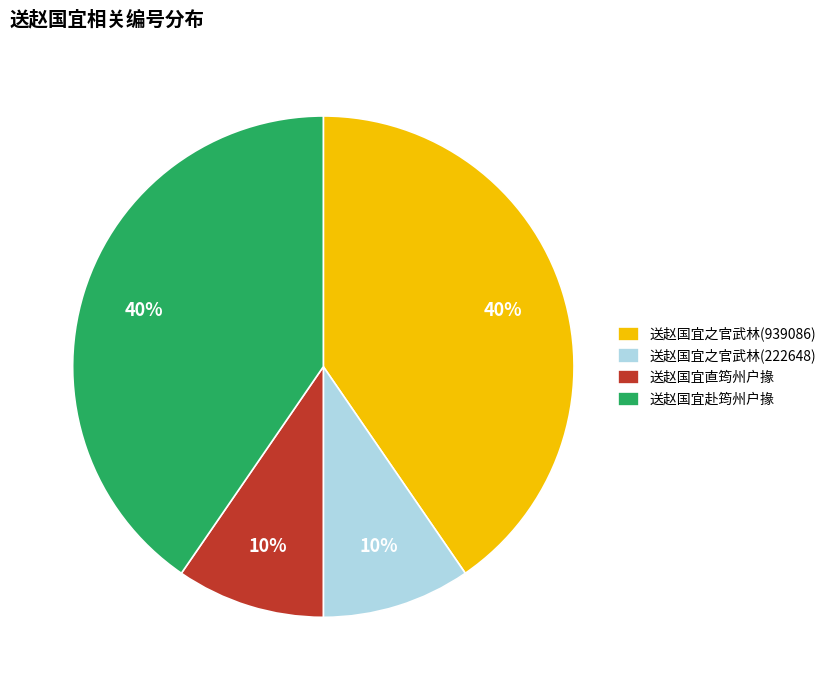

Does 送赵国宜赴筠州户掾 represent more than half of the total?

No